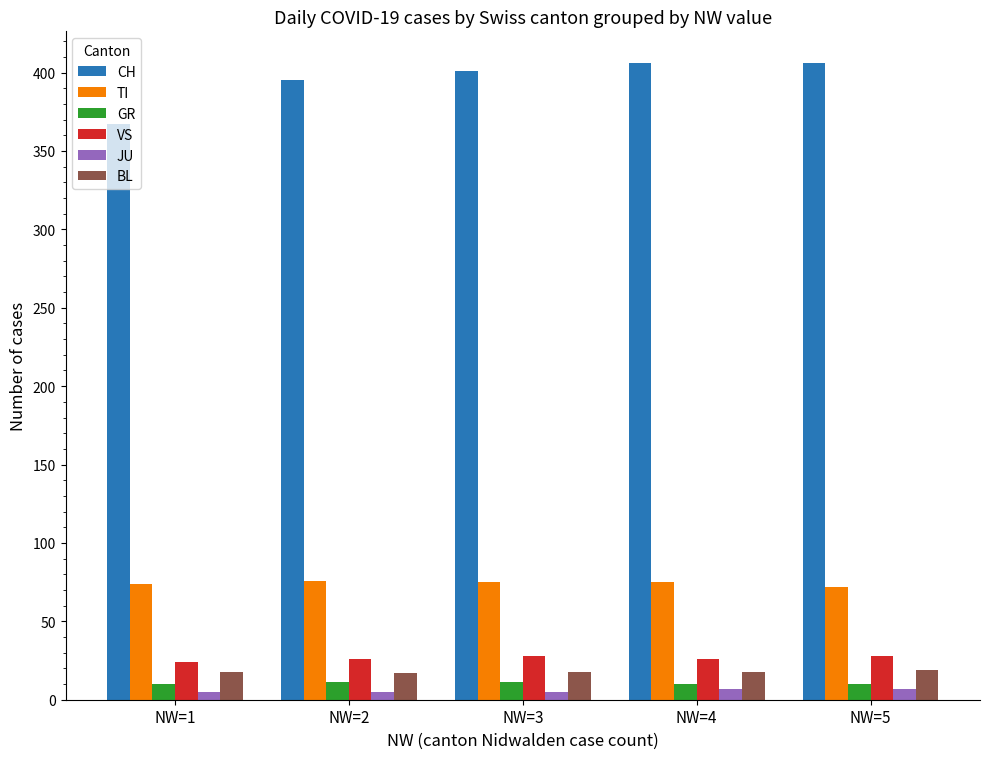

At how many categories does at least one series exceed 67?

5